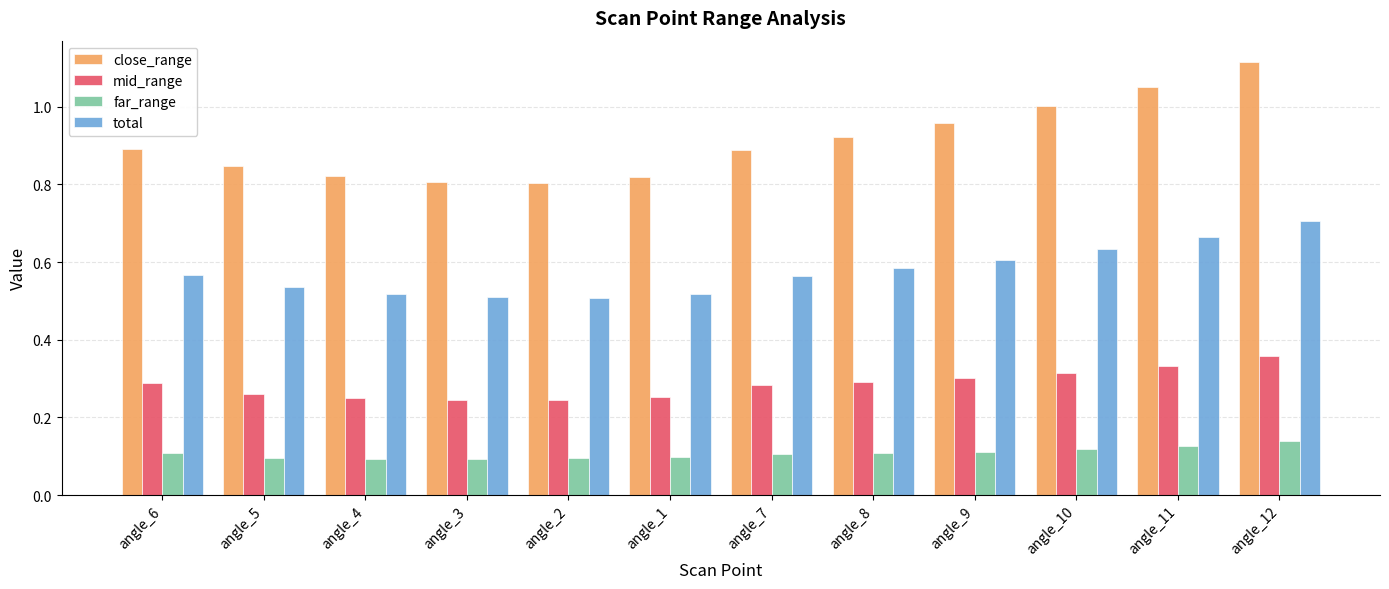

What is the sum of the close_range values at angle_5 and angle_10?

1.8